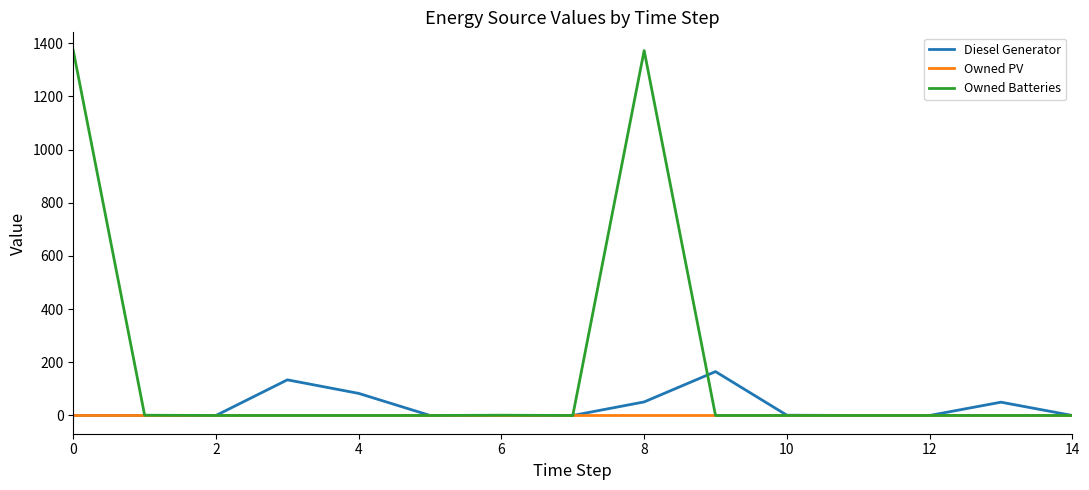

What are all the series names shown in the legend?

Diesel Generator, Owned PV, Owned Batteries